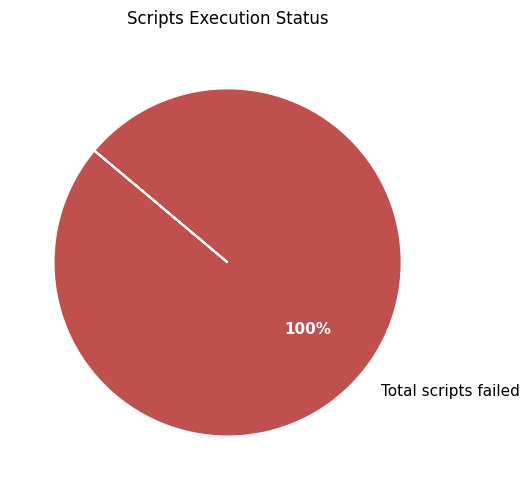

Rank the categories by value from lowest to highest.

Total scripts failed